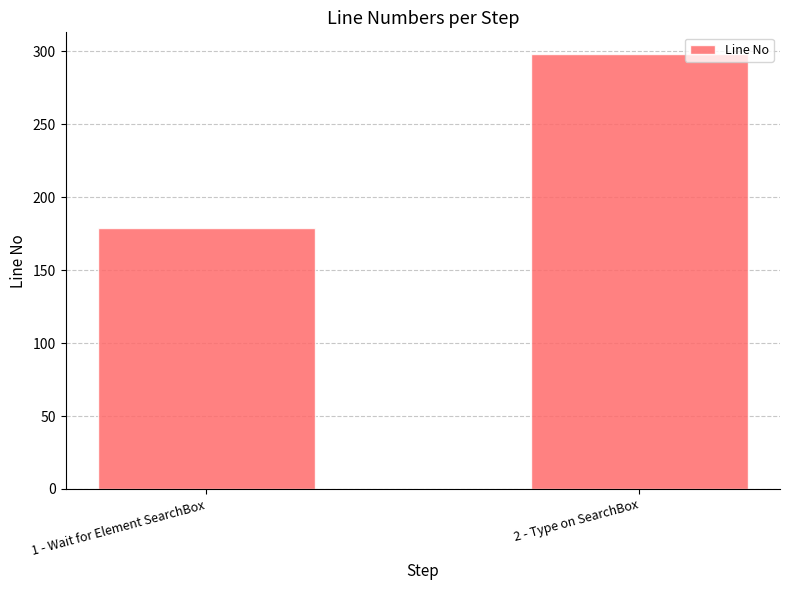

The value at 1 - Wait for Element SearchBox is 106. True or false?

False